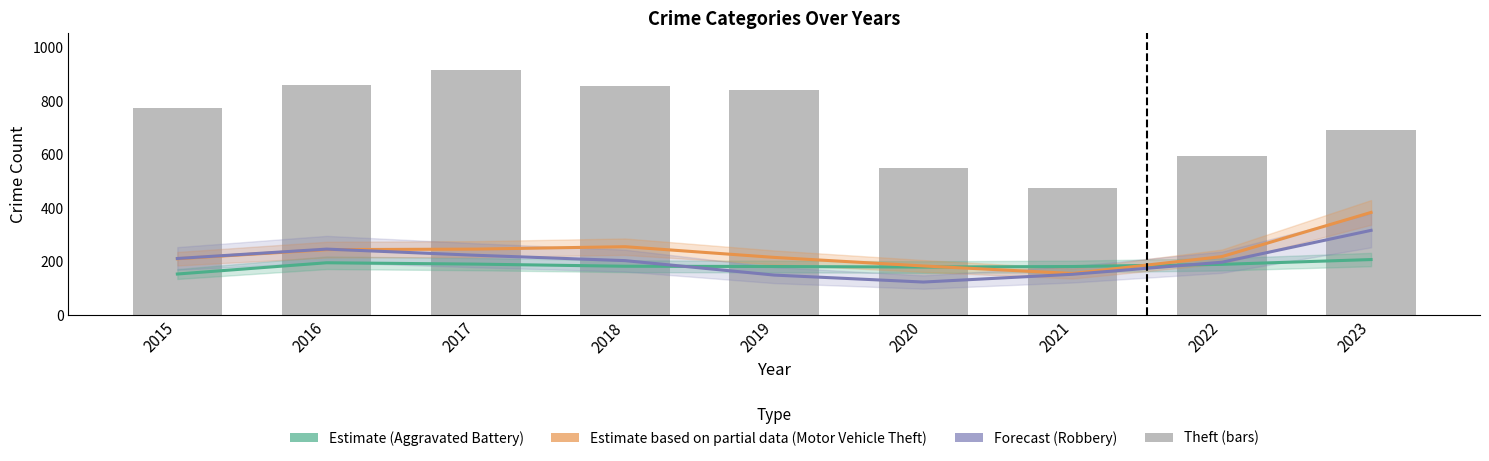

Reading left to right, what are all the values shown in this chart?

Aggravated Battery (Estimate): 154	196	191	183	182	180	182	190	208
Motor Vehicle Theft (Partial Estimate): 211	245	247	256	216	184	156	219	384
Robbery (Forecast): 212	247	224	204	150	124	153	198	317
Theft: 774	858	916	856	841	550	474	593	690